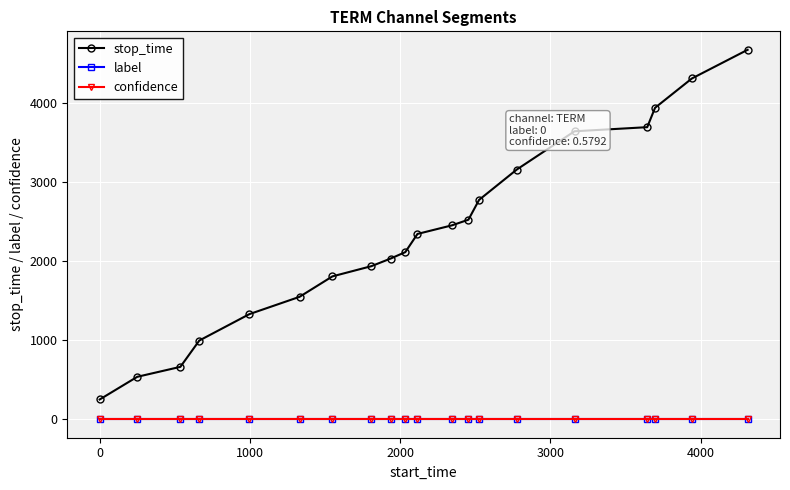

True or false: stop_time and label intersect in this chart.

False